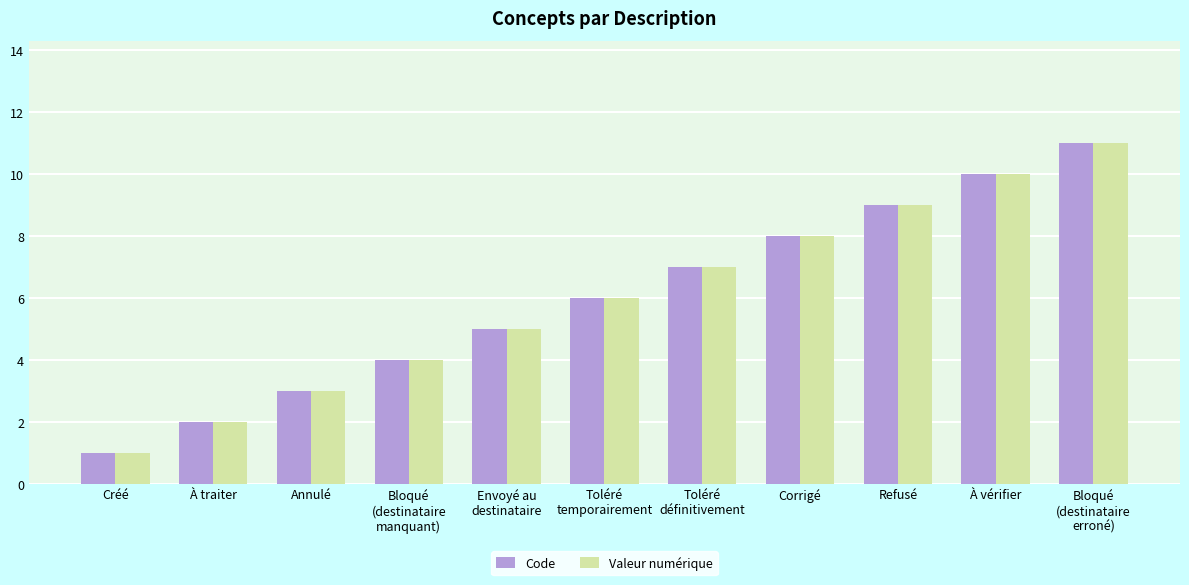

Rank the categories by Valeur numérique value from highest to lowest.

Bloqué
(destinataire
erroné), À vérifier, Refusé, Corrigé, Toléré
définitivement, Toléré
temporairement, Envoyé au
destinataire, Bloqué
(destinataire
manquant), Annulé, À traiter, Créé